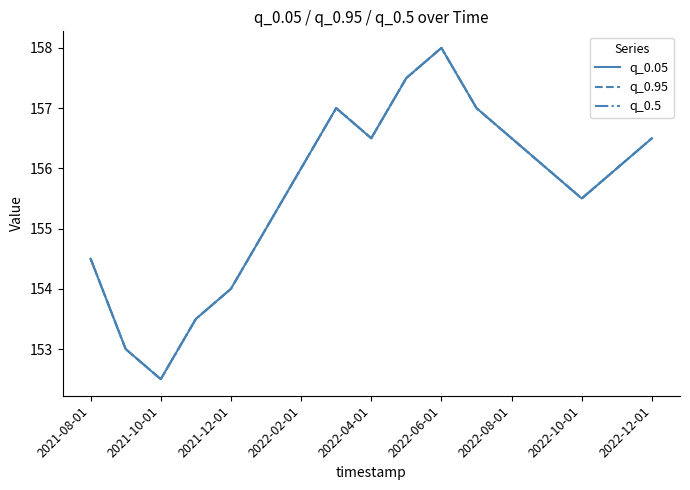

Does the chart have visible grid lines?

No